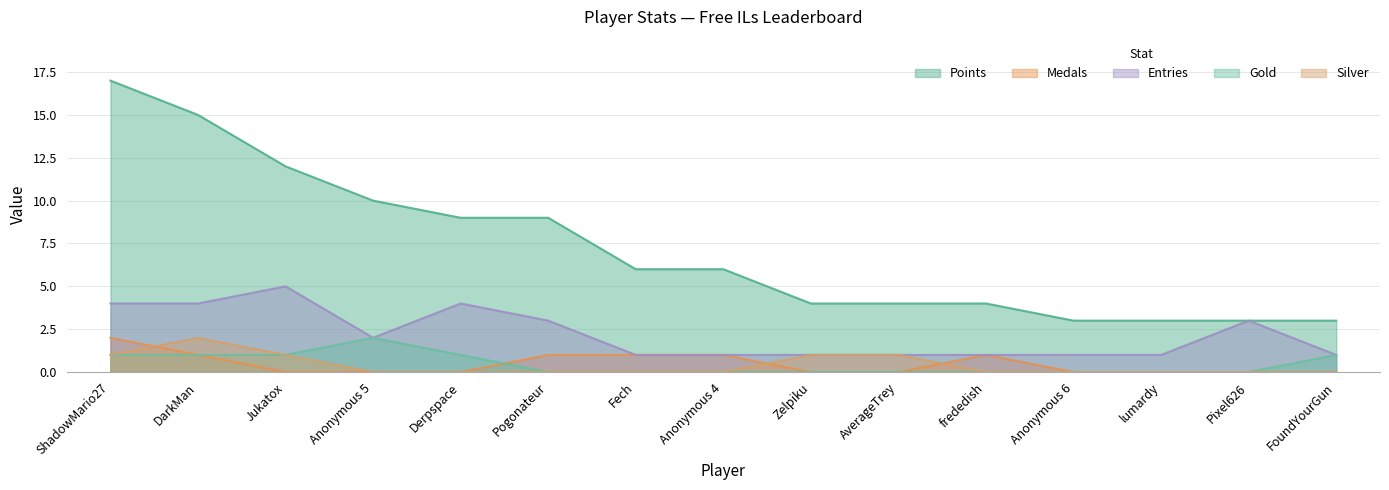

True or false: Entries and Points intersect in this chart.

False